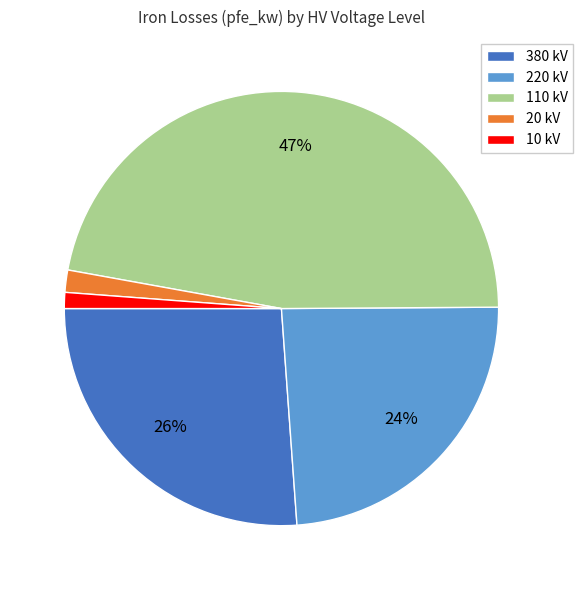

Count the number of slices in the pie.

5